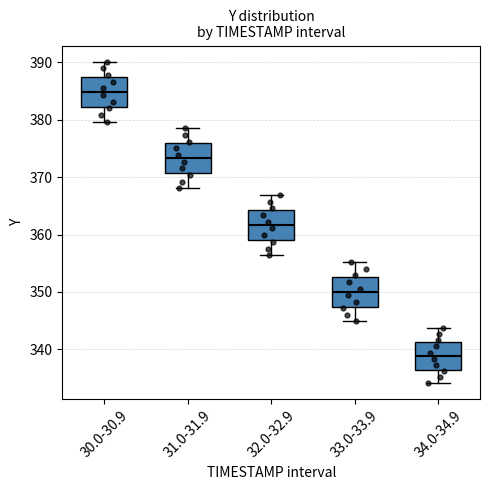

Where does the lower whisker of the box for 33.0-33.9 end on the y-axis? The values are not printed on the chart, so give them approximately, as read against the axis.

345